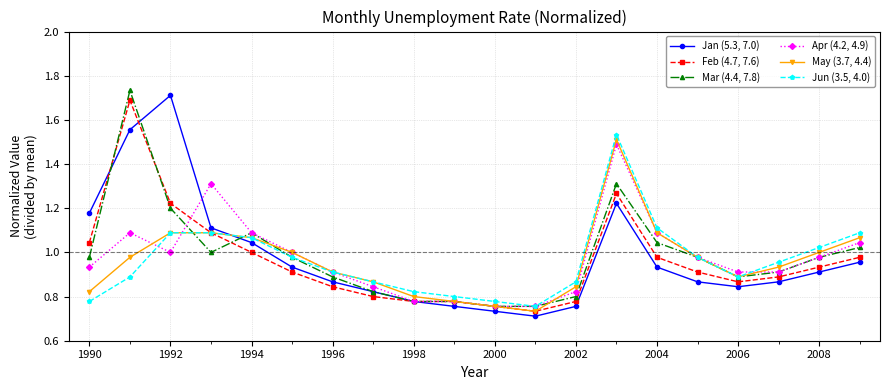

What is the lowest value of the May (3.7, 4.4) series?

0.7